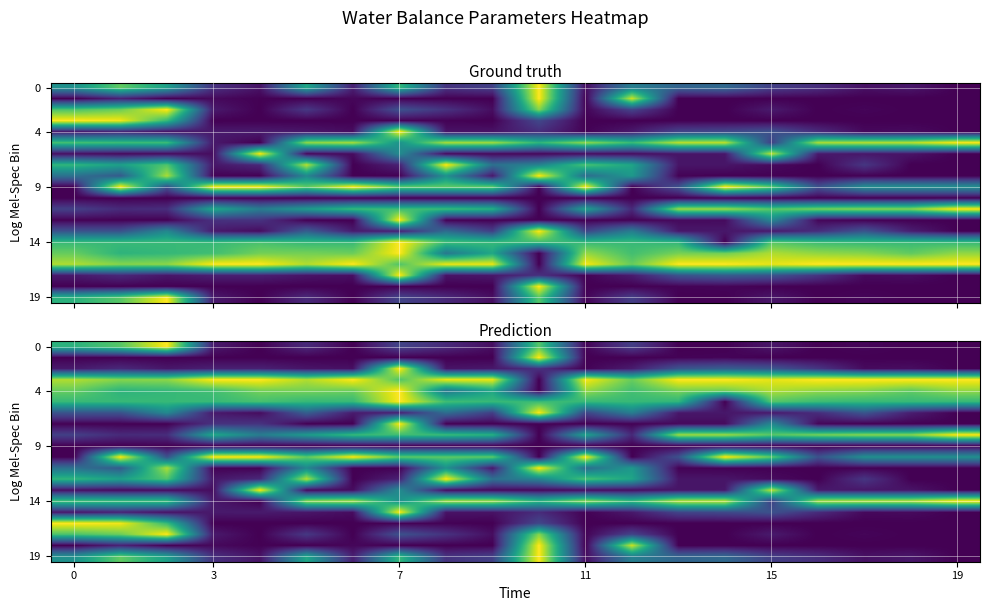

What is the spread (max minus min) of values at 9?

1.0